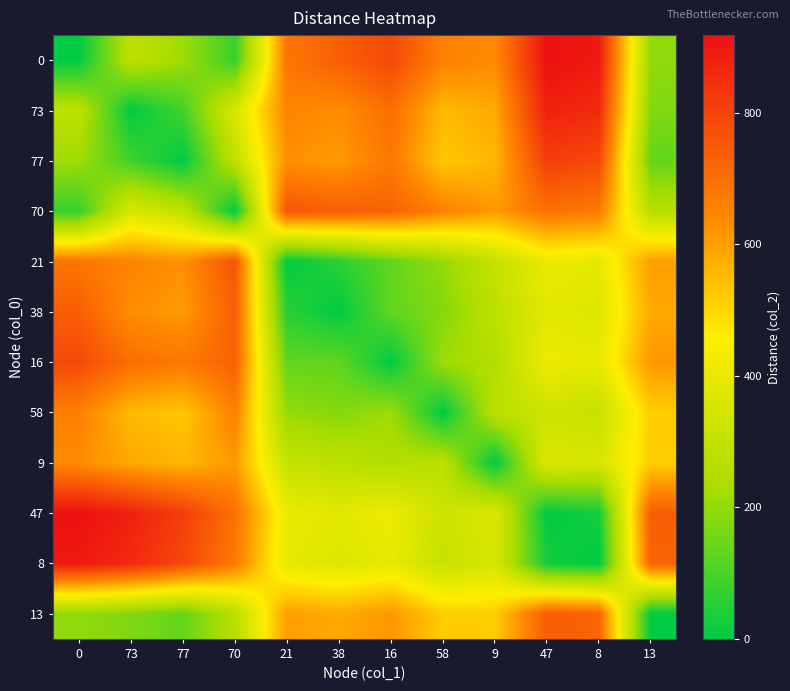

At 73, list the series in order from largest to smallest.

47, 8, 16, 21, 38, 9, 58, 70, 0, 13, 77, 73